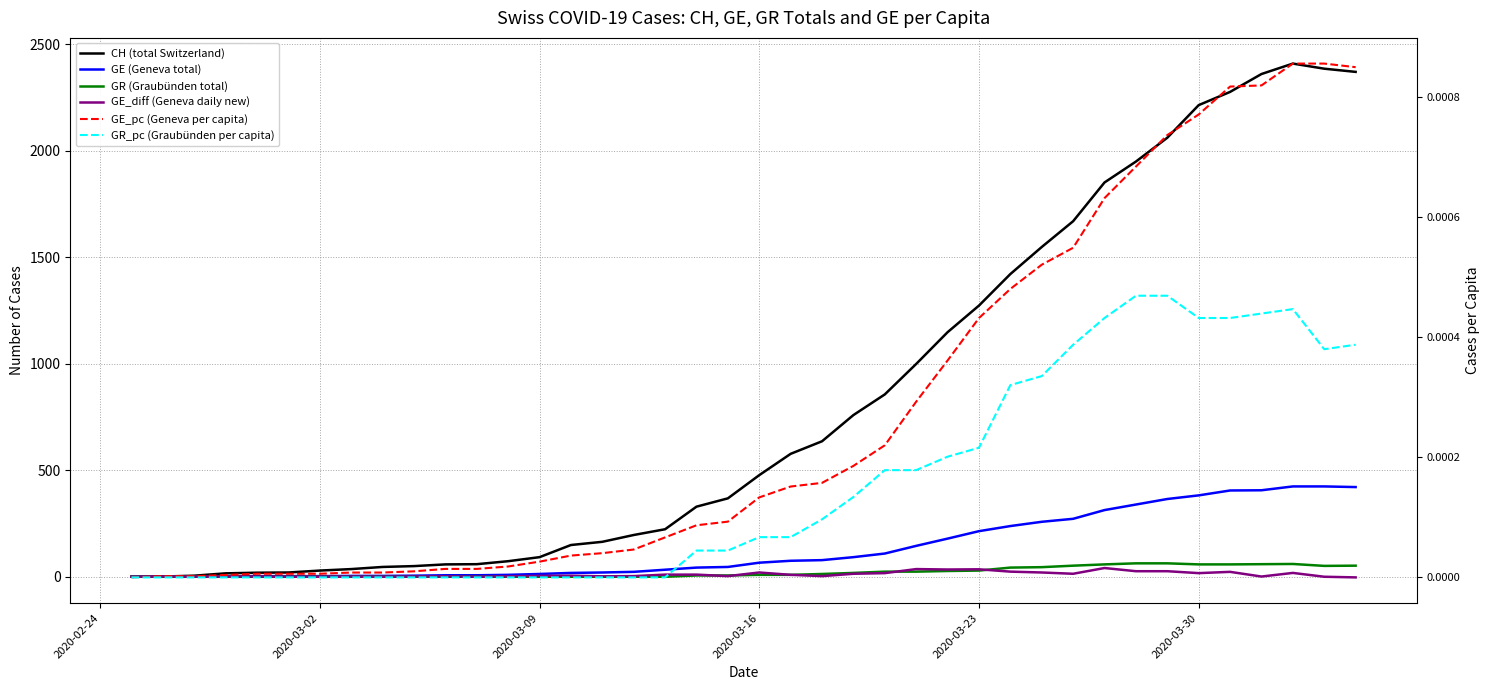

What is the sum of all GR (Graubünden total) values?

827.0